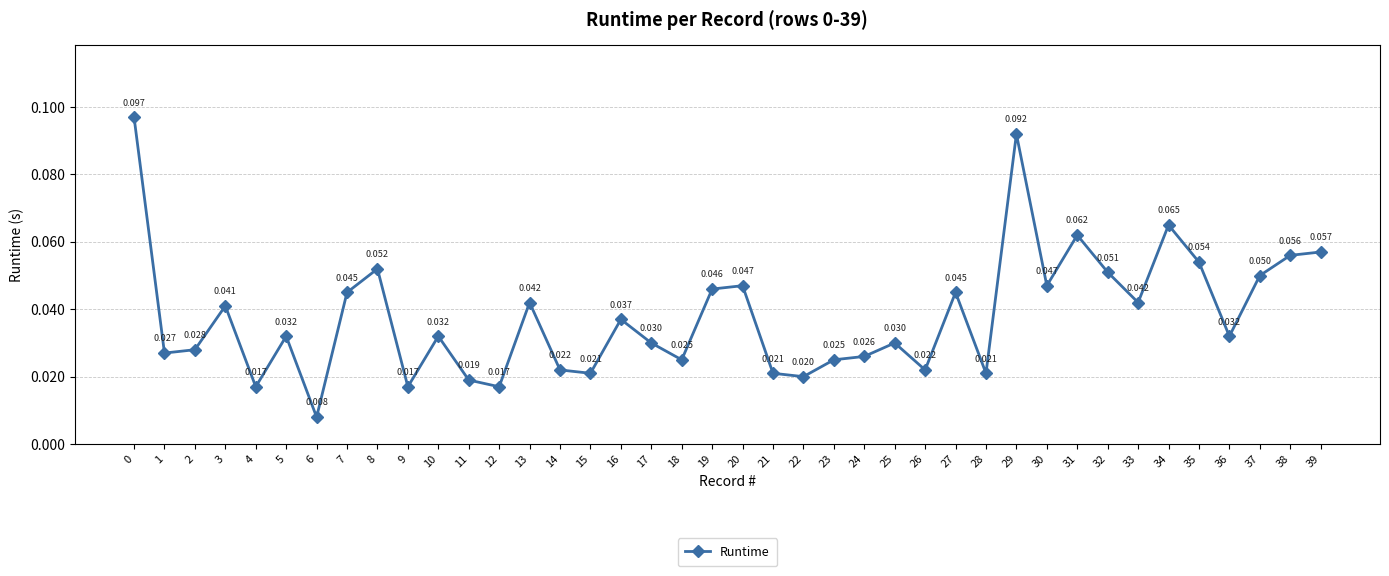

Where is the data nearest to the value 0?

6